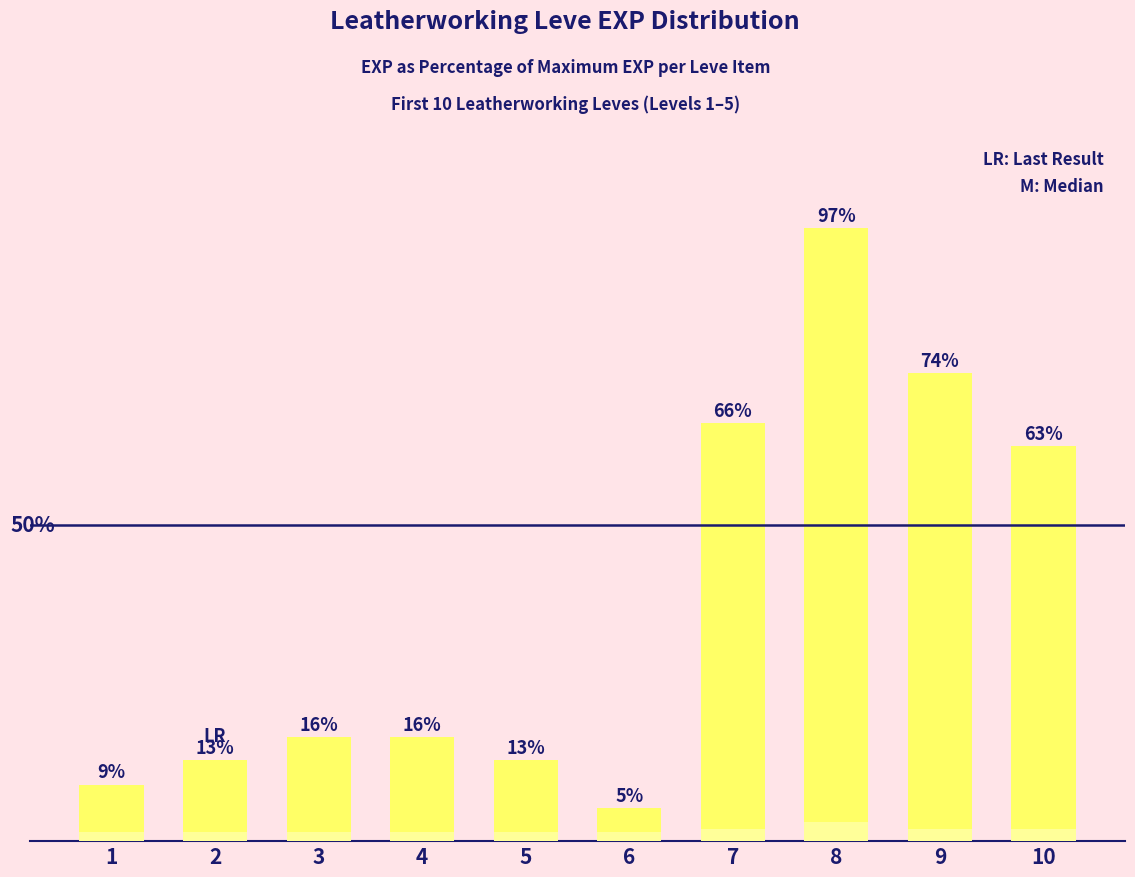

What is the total value across all series at 7?

68.0